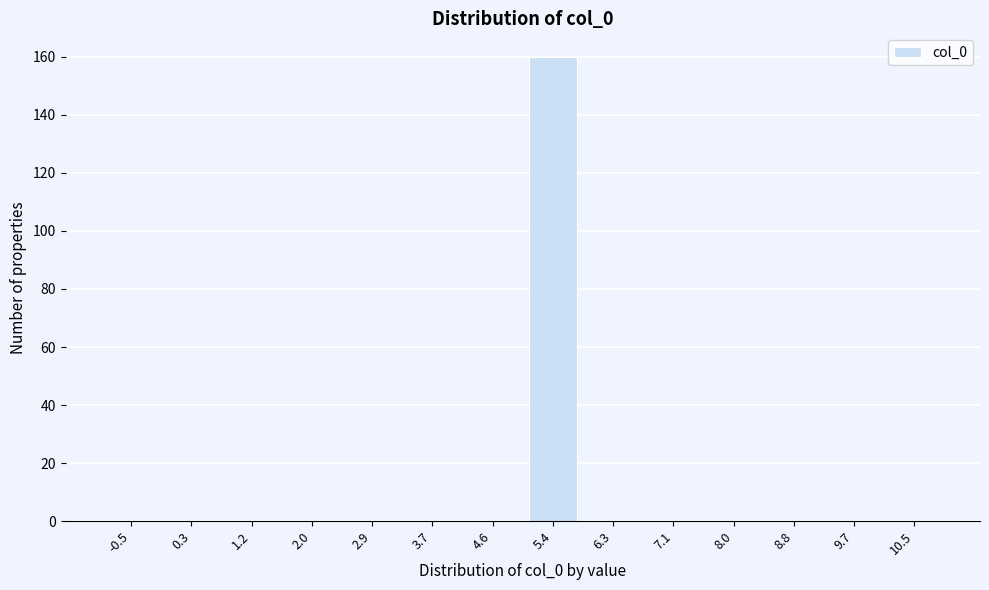

The value at 10.5 is 0. True or false?

True